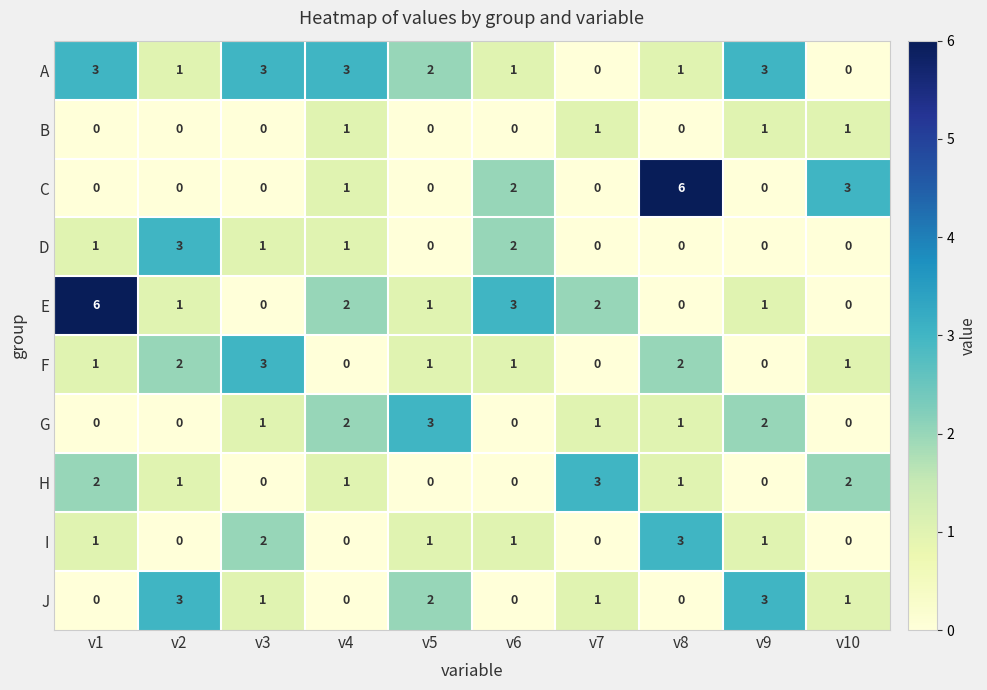

How many H values are between 0 and 2?

9